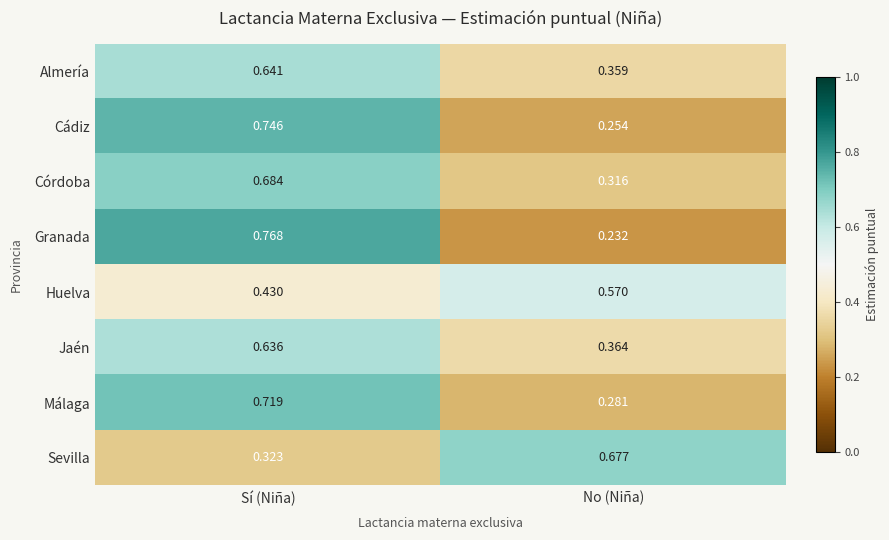

At which category does the chart reach its peak across all series?

Sí (Niña)